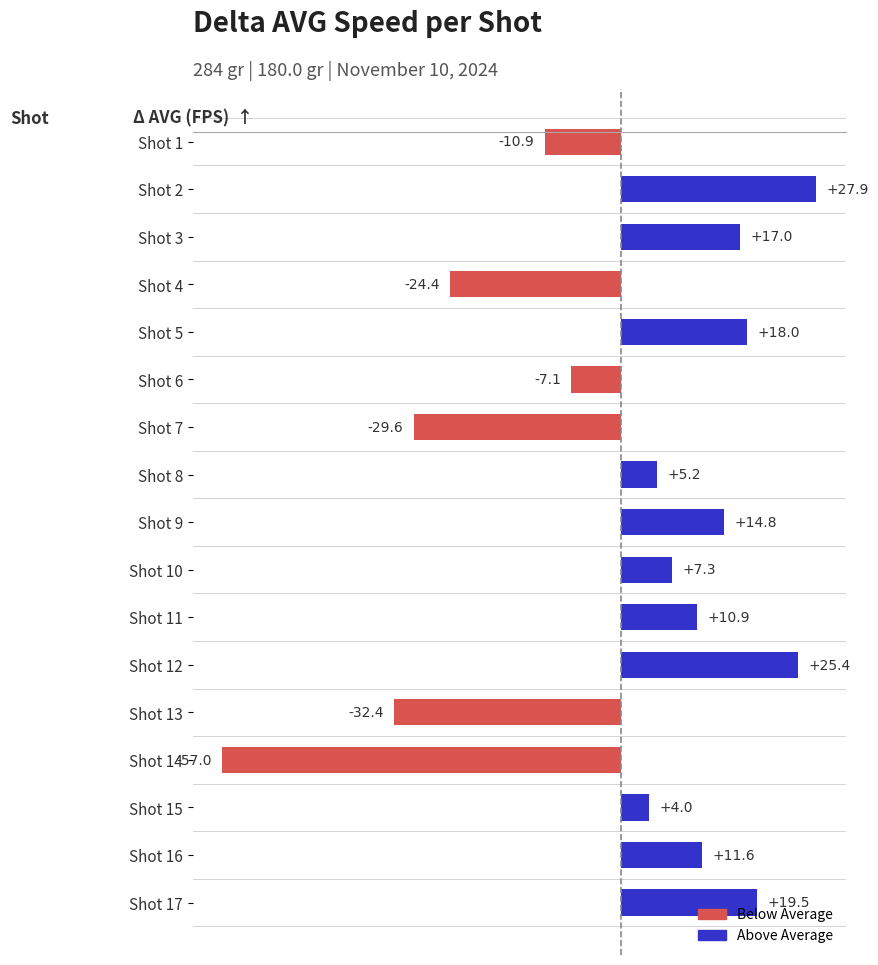

What is the change in value from Shot 11 to Shot 16?

+0.7